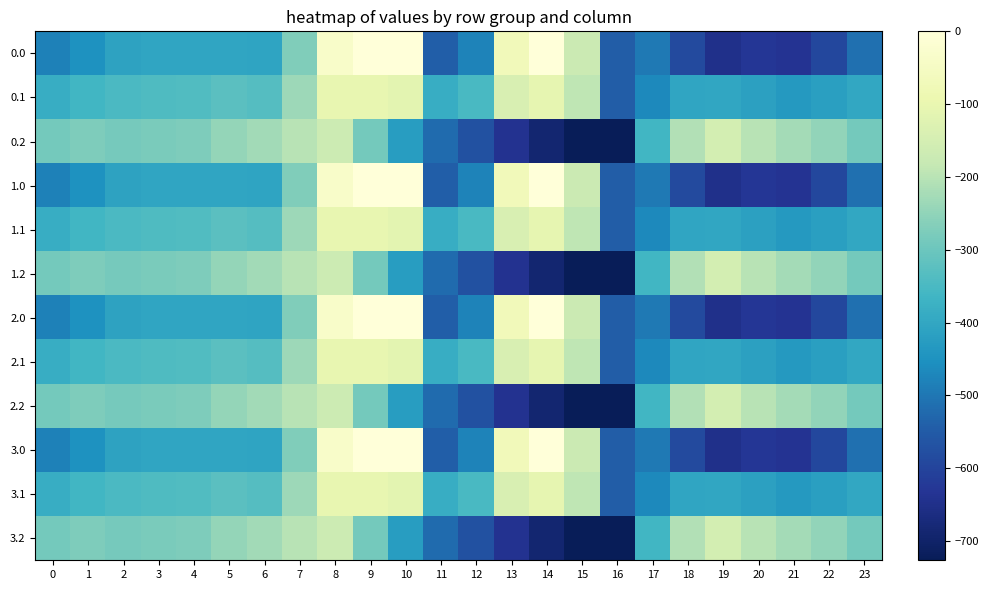

How many data points does each series have?

24